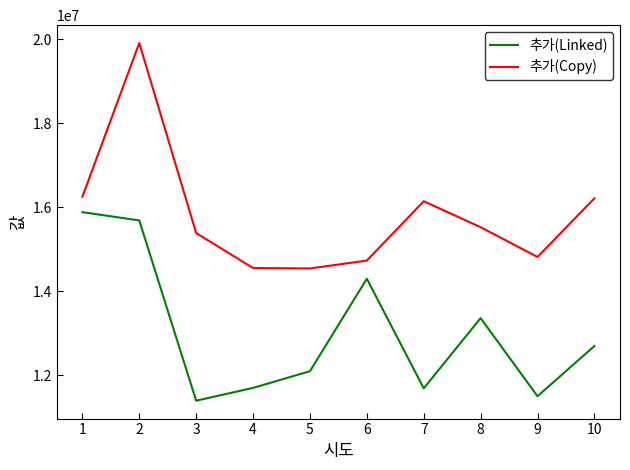

Rank the series by their maximum value, from lowest to highest.

추가(Linked), 추가(Copy)